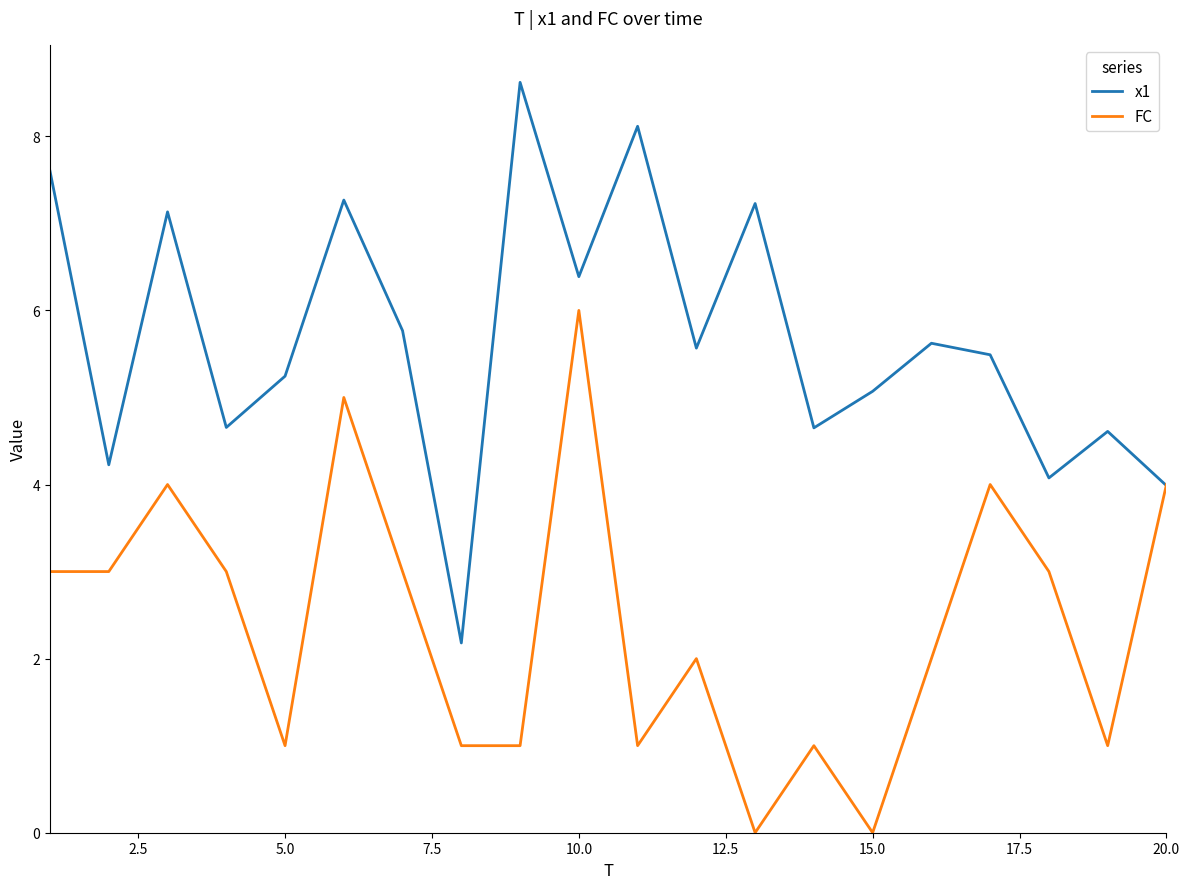

Is this an area chart (filled region under the line)?

No